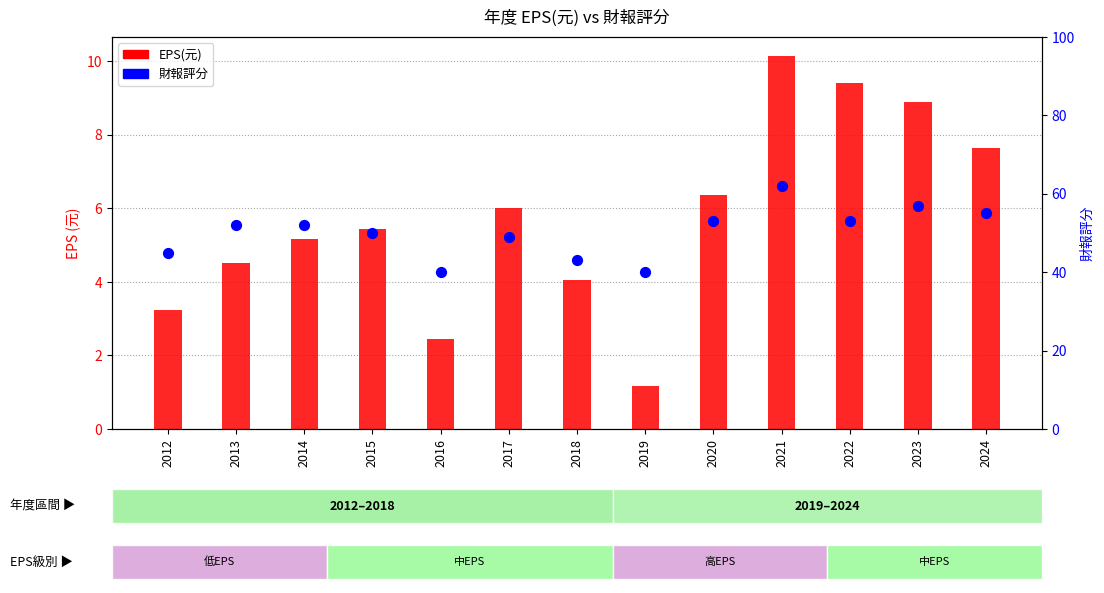

At which category is the sum across all series the highest?

2021